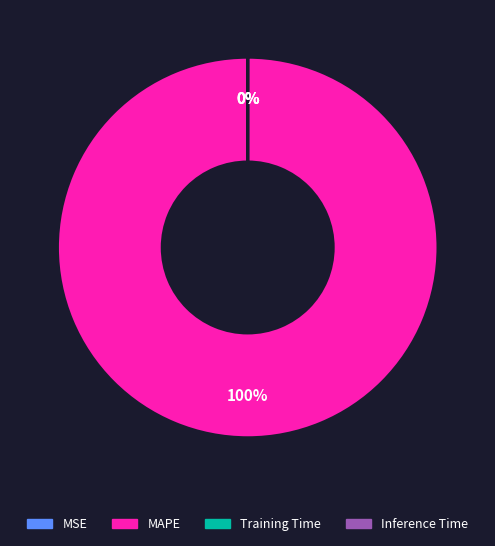

The MSE slice represents 1% of the pie. True or false?

False